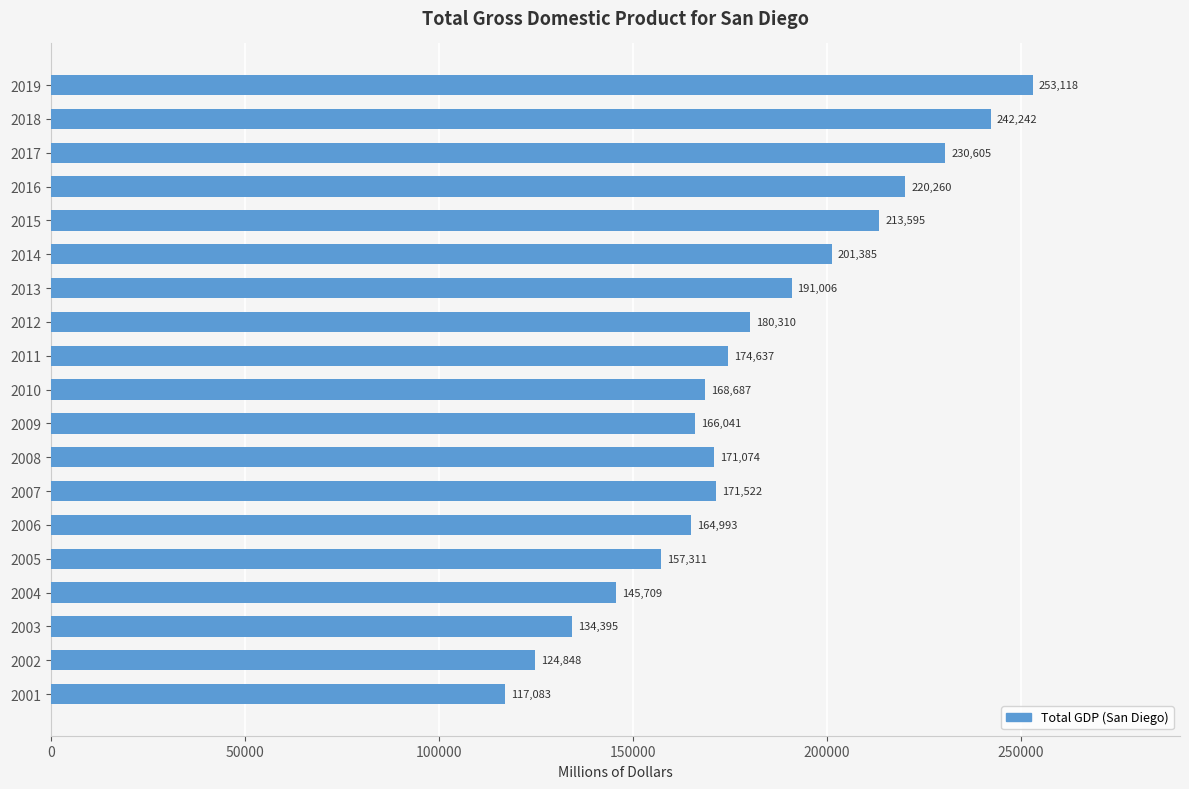

Which has a higher value, 2014 or 2013?

2014